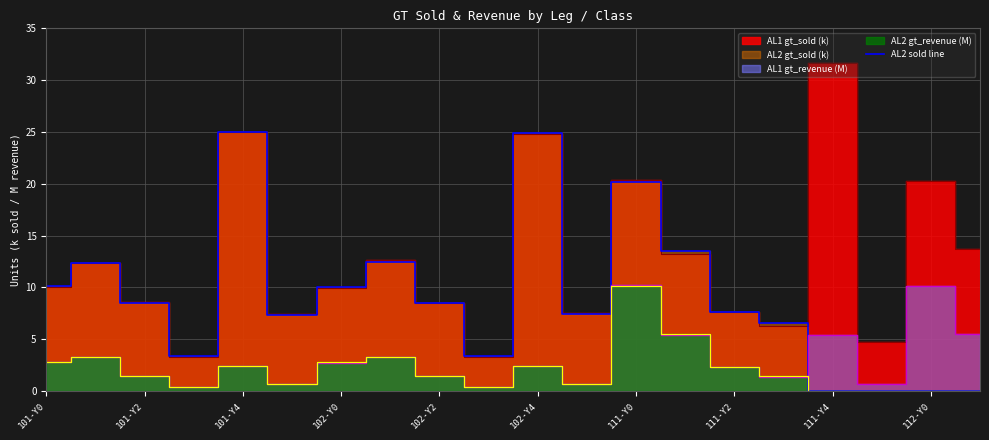

True or false: AL2 sold line has a value of 0.0 at 111-Y4.

True